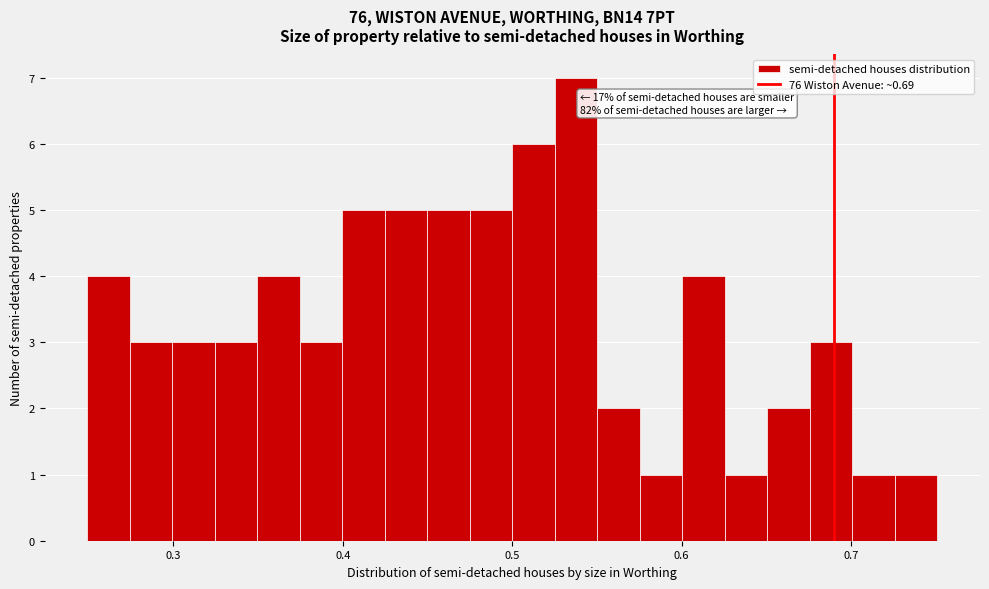

Around what value on the x-axis is the tallest bar? Give the approximate position of its centre, as read against the axis.

0.54